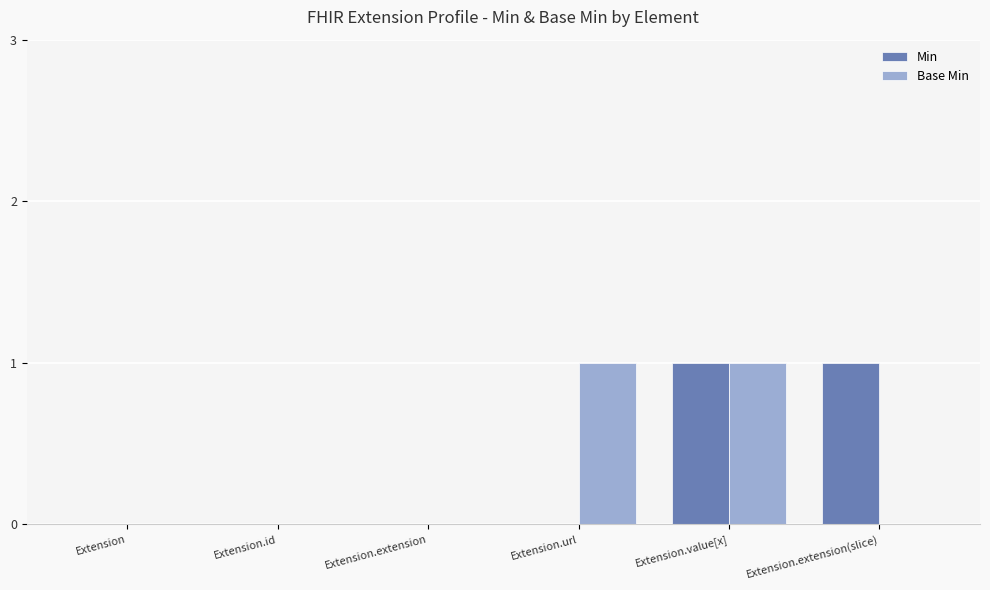

The value of Min at Extension.extension is 1. True or false?

False